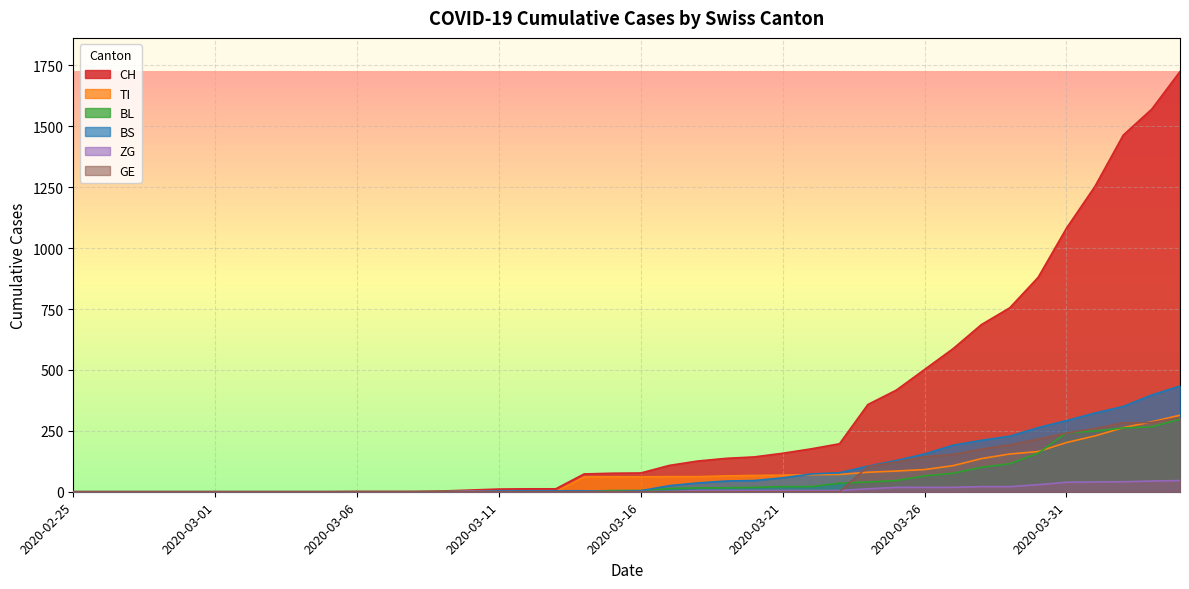

True or false: CH and BL intersect in this chart.

False